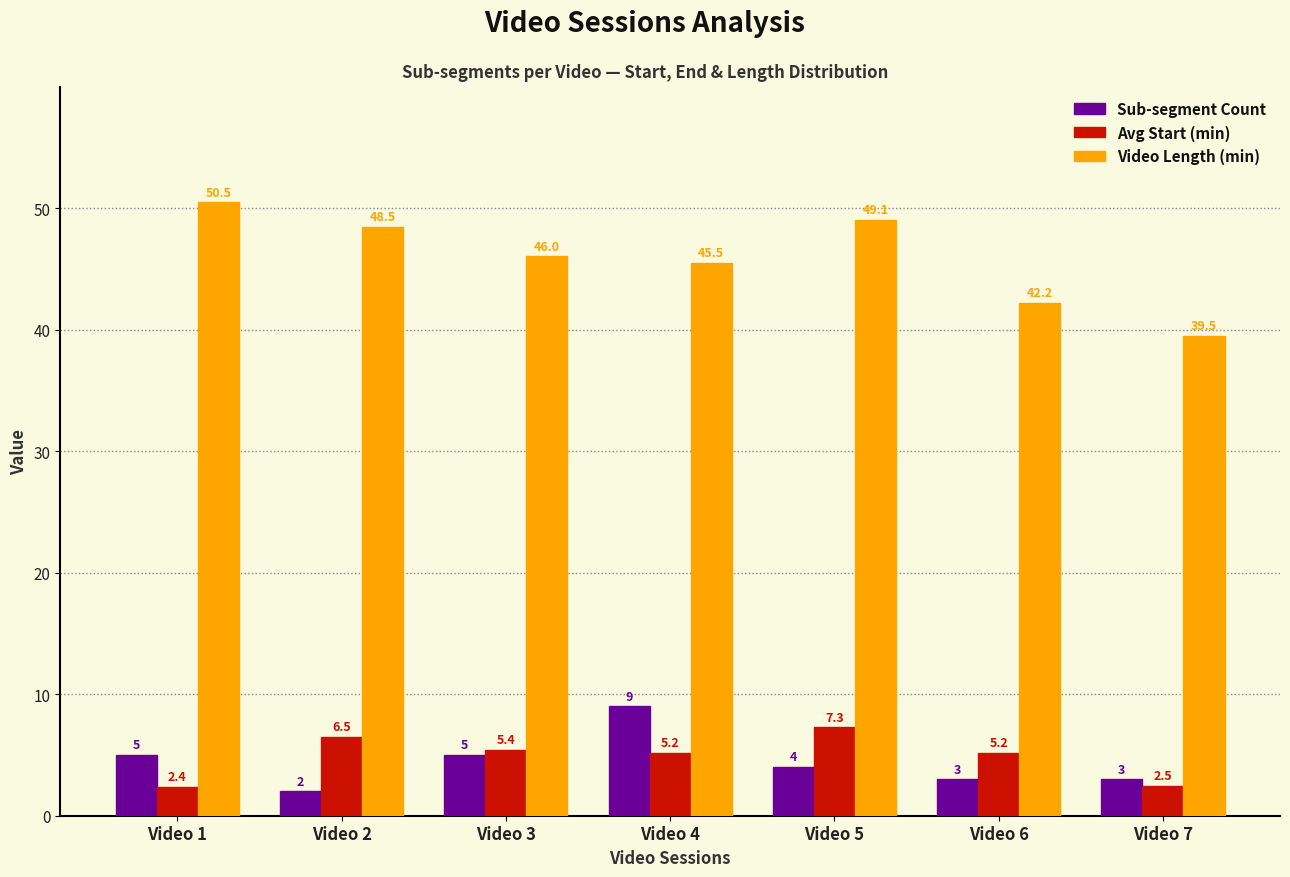

True or false: Video Length (min) has a value of 10.5 at Video 4.

False